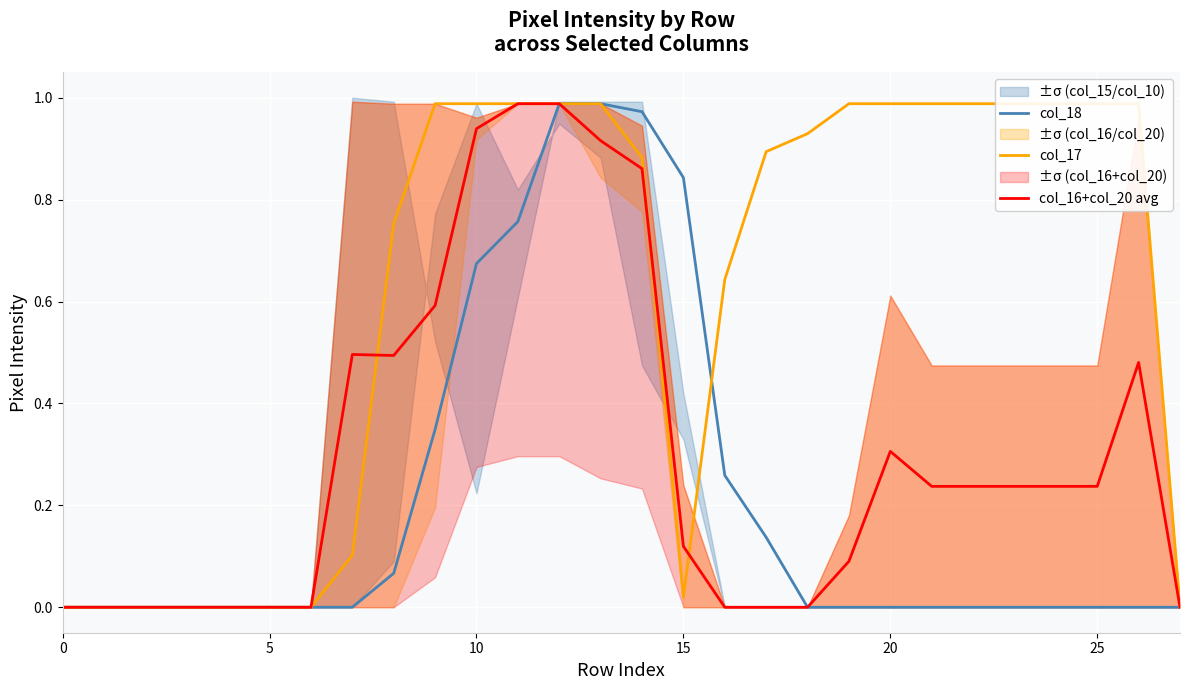

The value of col_18 at 13 is 1.0. True or false?

True